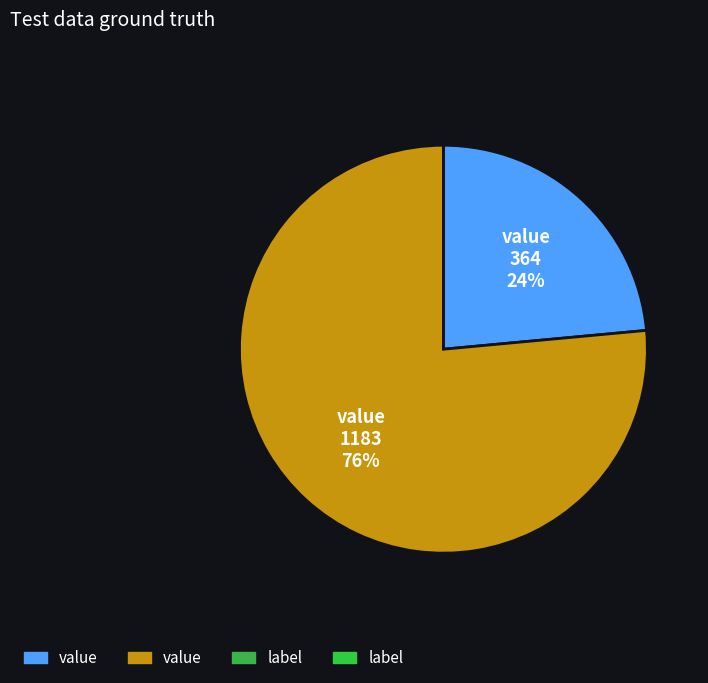

How many segments does this pie chart have?

2